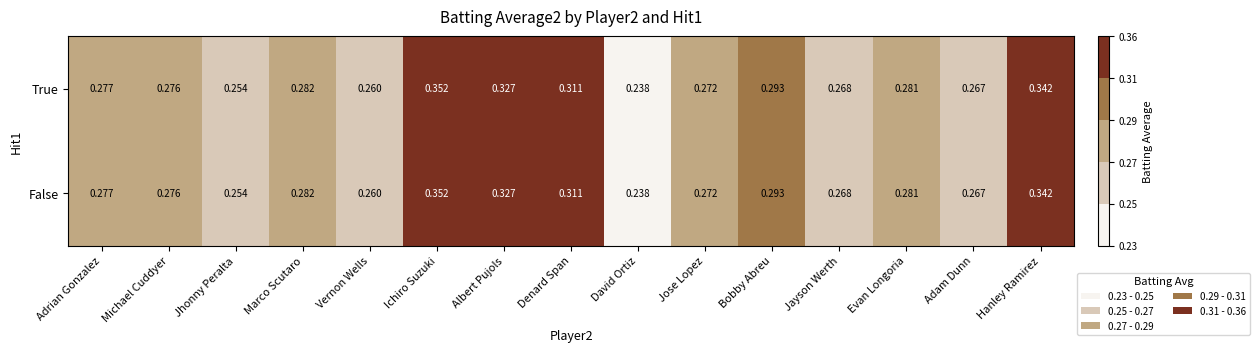

At which category is the sum across all series the highest?

Ichiro Suzuki